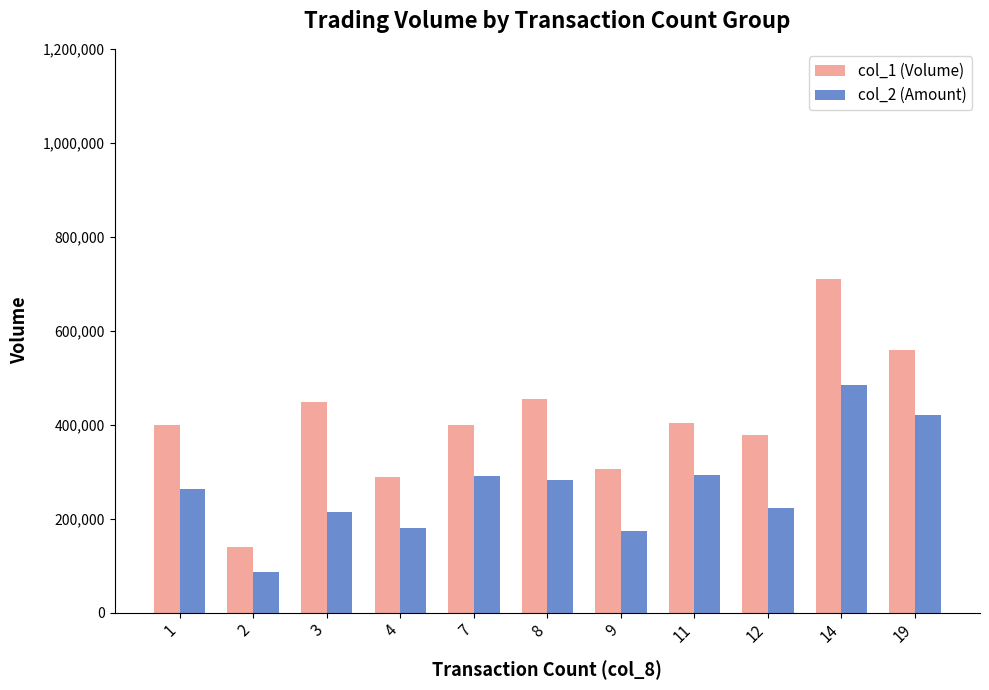

What is the sum of all col_1 (Volume) values?

4490000